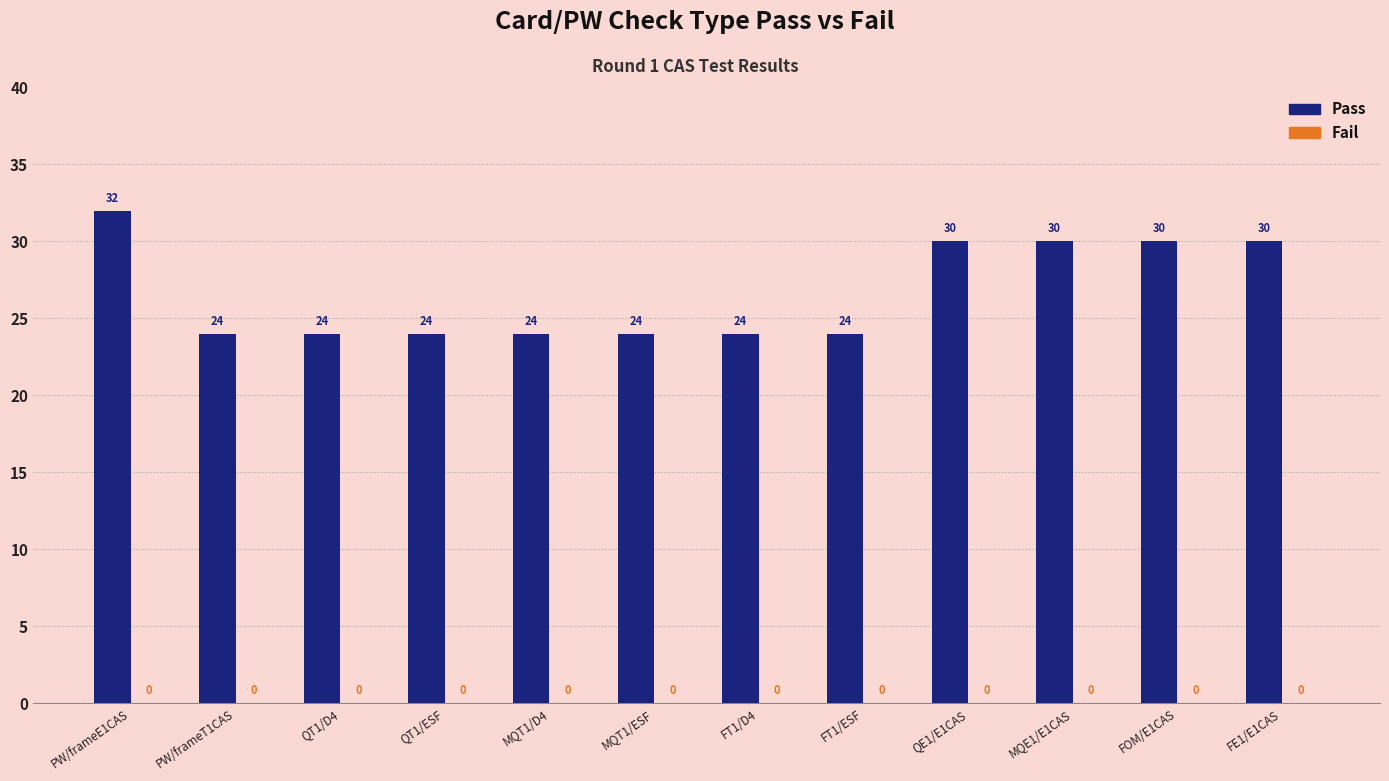

What is the approximate value at PW/frameE1CAS?

32